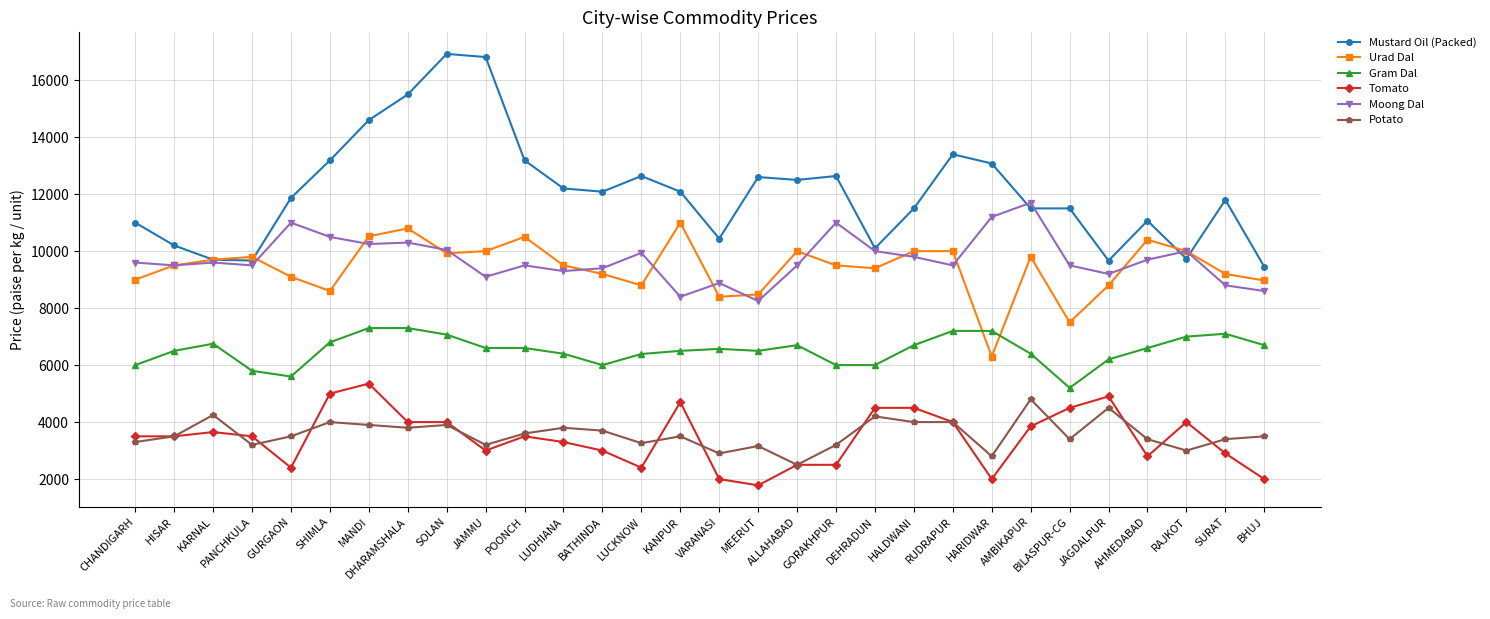

Which series has the largest range (max minus min)?

Mustard Oil (Packed)